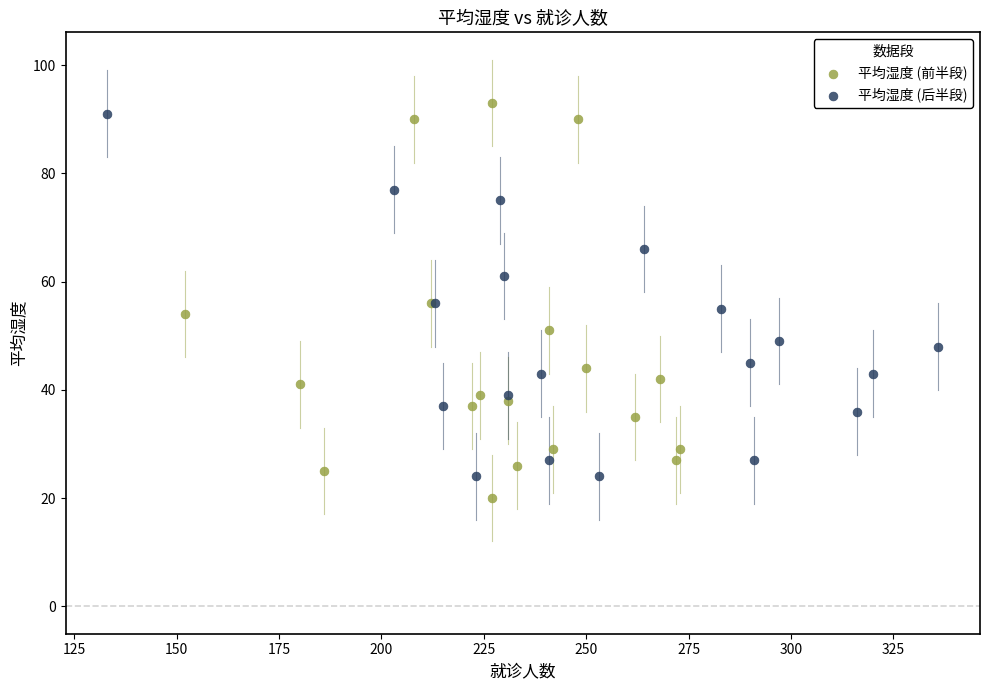

Which series contains the highest Y value?

平均湿度 (前半段)